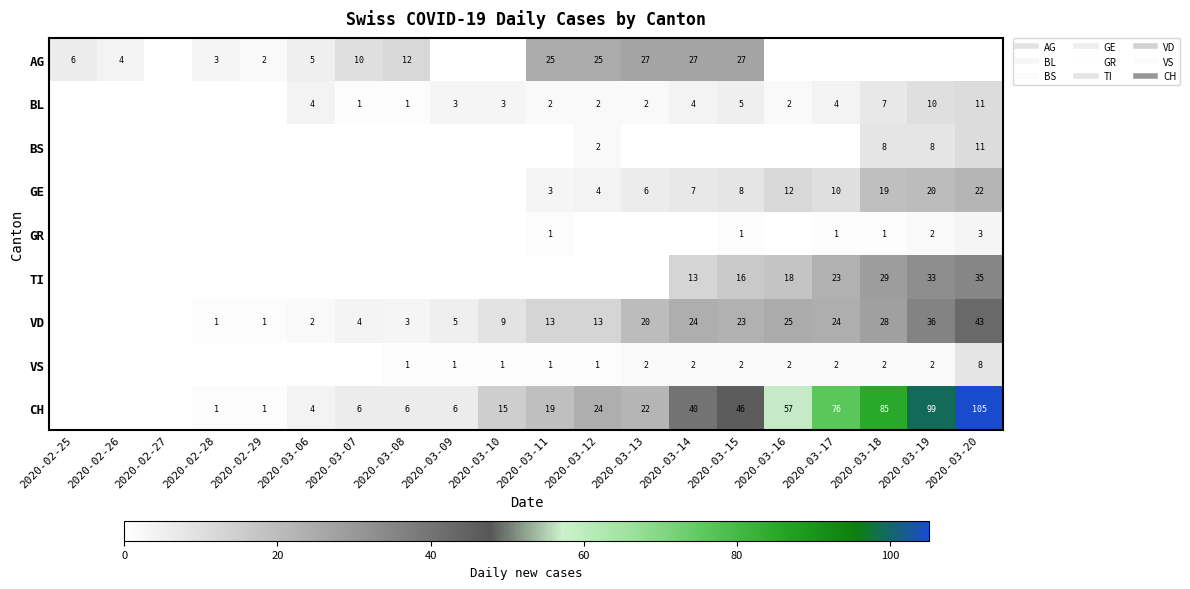

What is the highest value of the GE series?

22